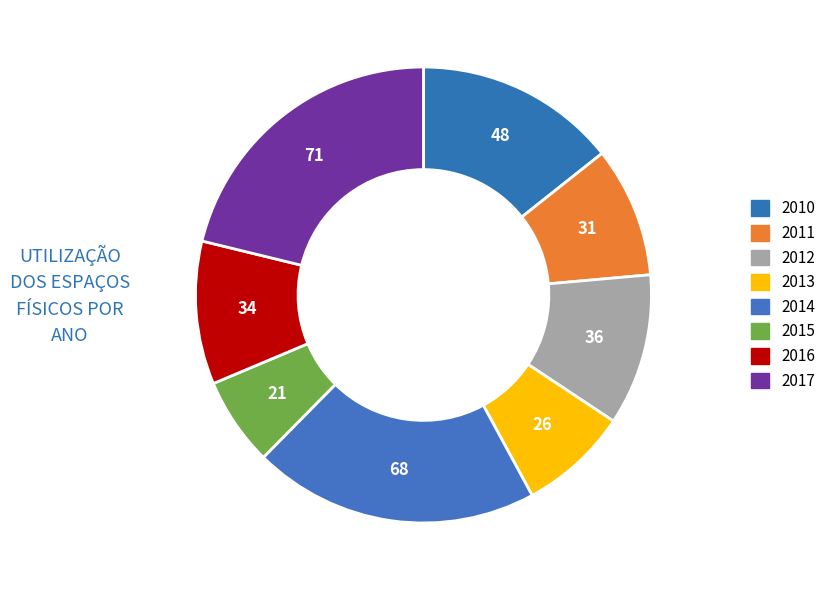

Which category has the biggest portion of the pie?

2017